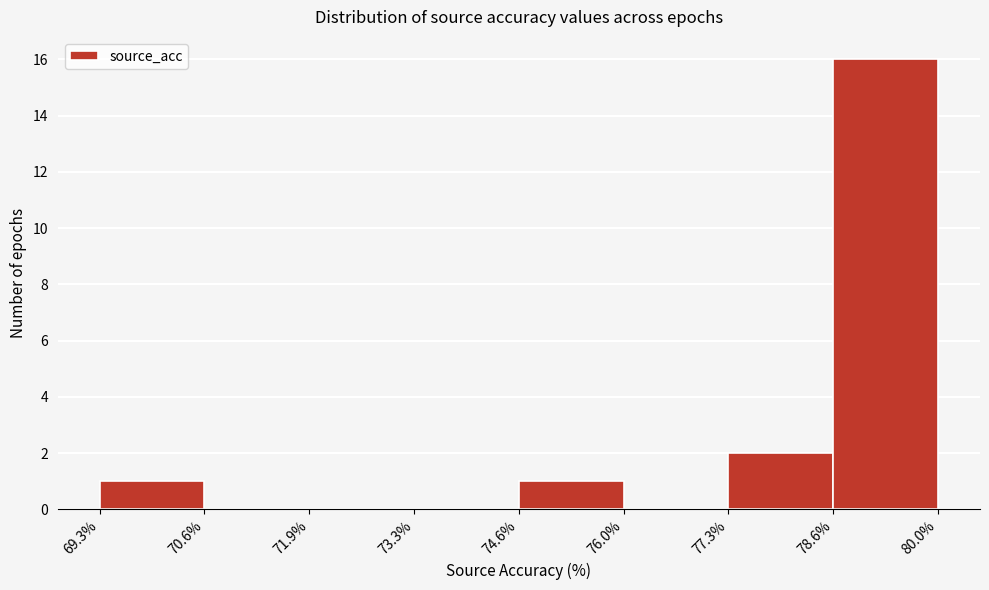

Reading left to right, list every bar in this chart as the range it spans on the x-axis followed by its height. The values are not printed on the chart, so give them approximately, as read against the axis.

69.3% to 70.6%: 1
70.6% to 71.9%: 0
71.9% to 73.3%: 0
73.3% to 74.6%: 0
74.6% to 76.0%: 1
76.0% to 77.3%: 0
77.3% to 78.6%: 2
78.6% to 80.0%: 16